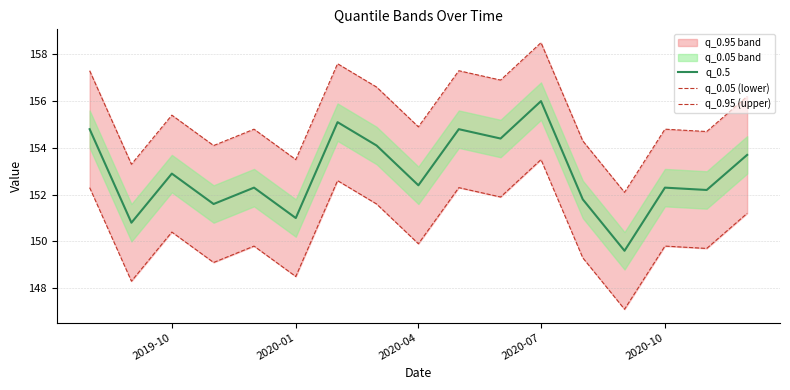

True or false: q_0.95 (upper) and q_0.05 (lower) intersect in this chart.

False